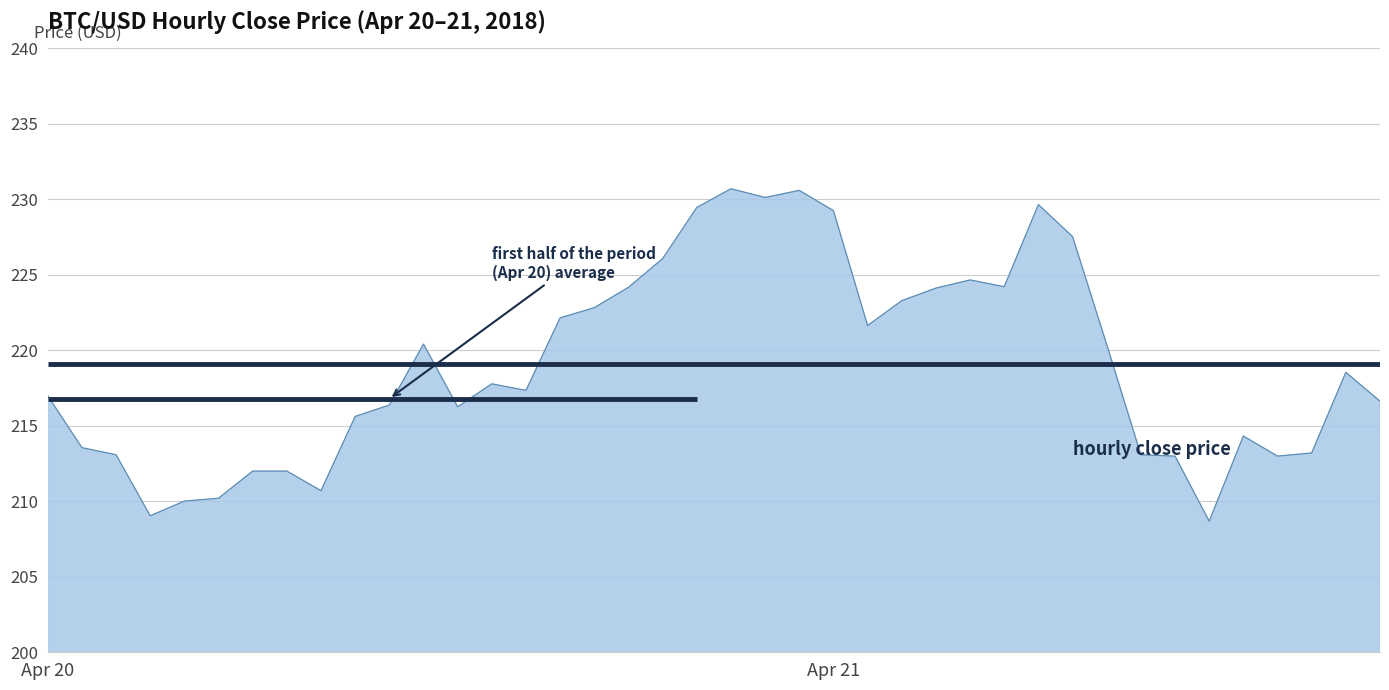

What is the average value of the overall average series?

219.1